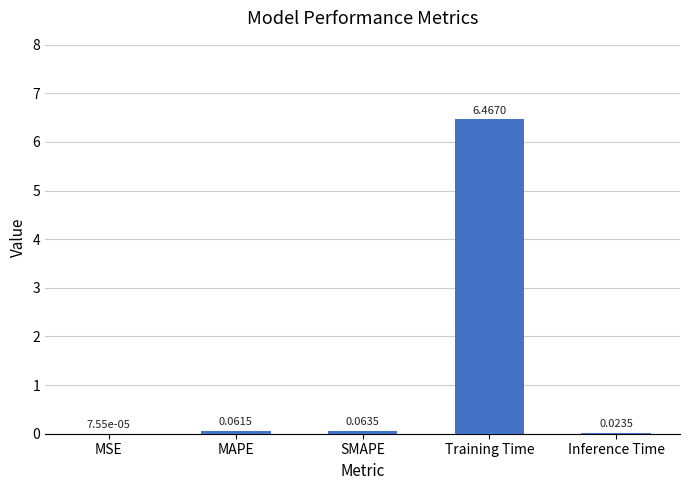

What is the change in value from Training Time to Inference Time?

-6.4